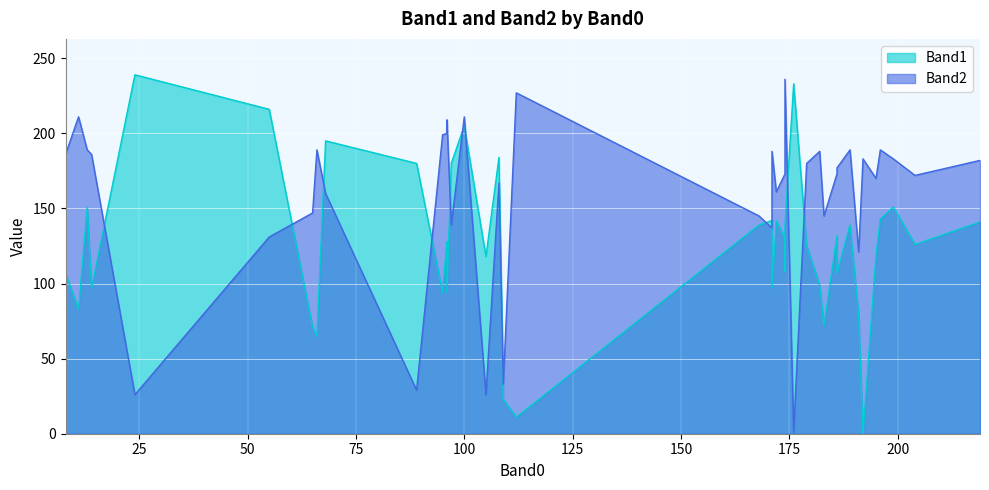

The Band1 series shows 125 at 22. True or false?

False